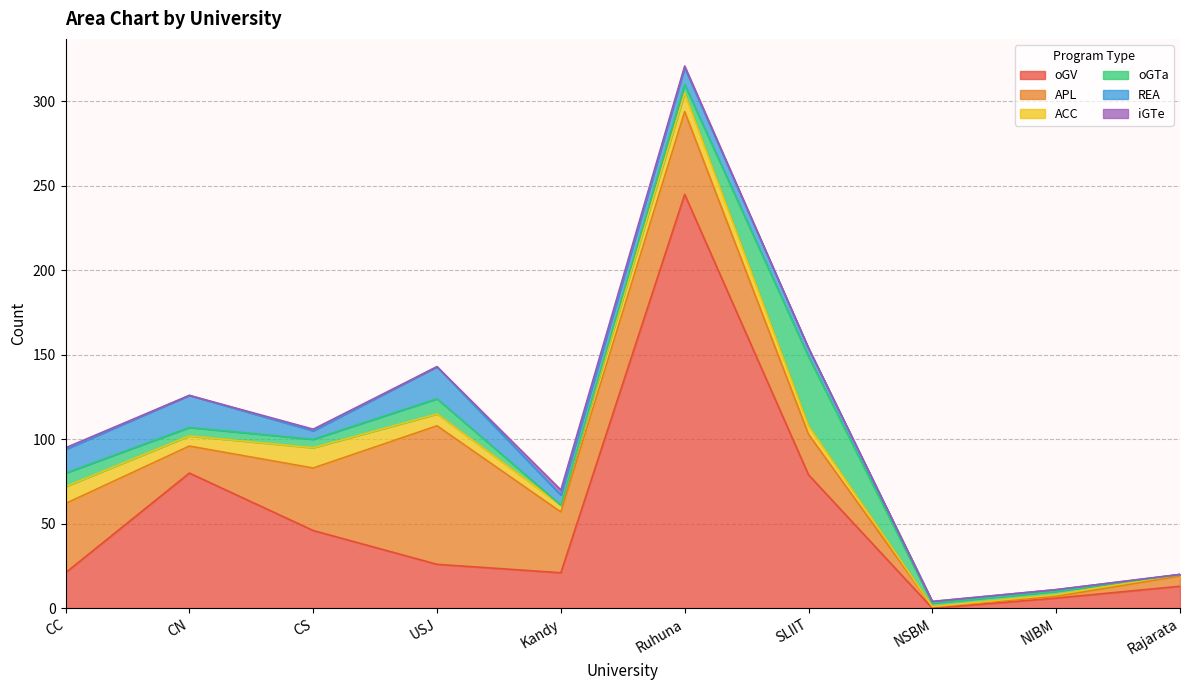

Which series changed the most between CS and NIBM?

oGV